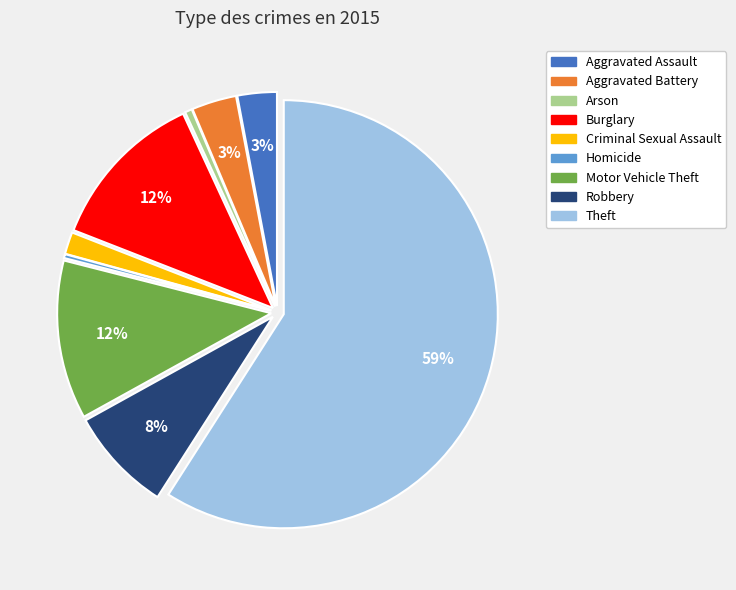

Between Burglary and Aggravated Assault, which is larger?

Burglary